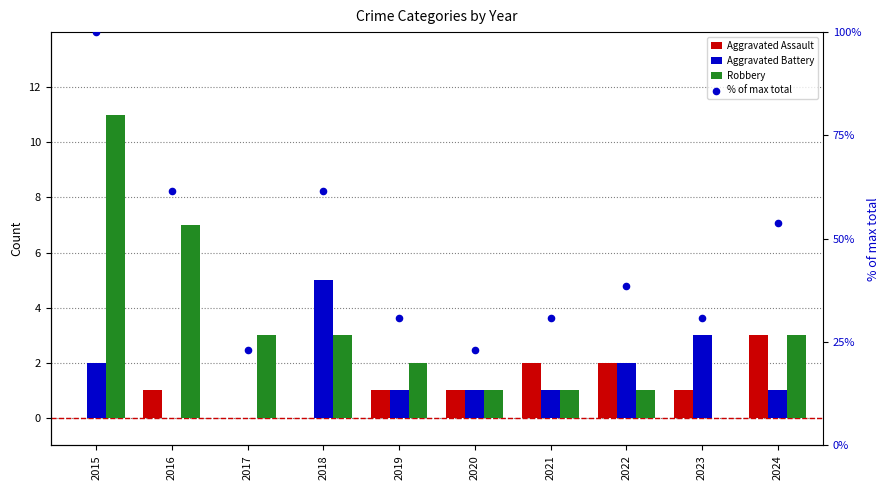

Which series has the largest total across all categories?

% of max total